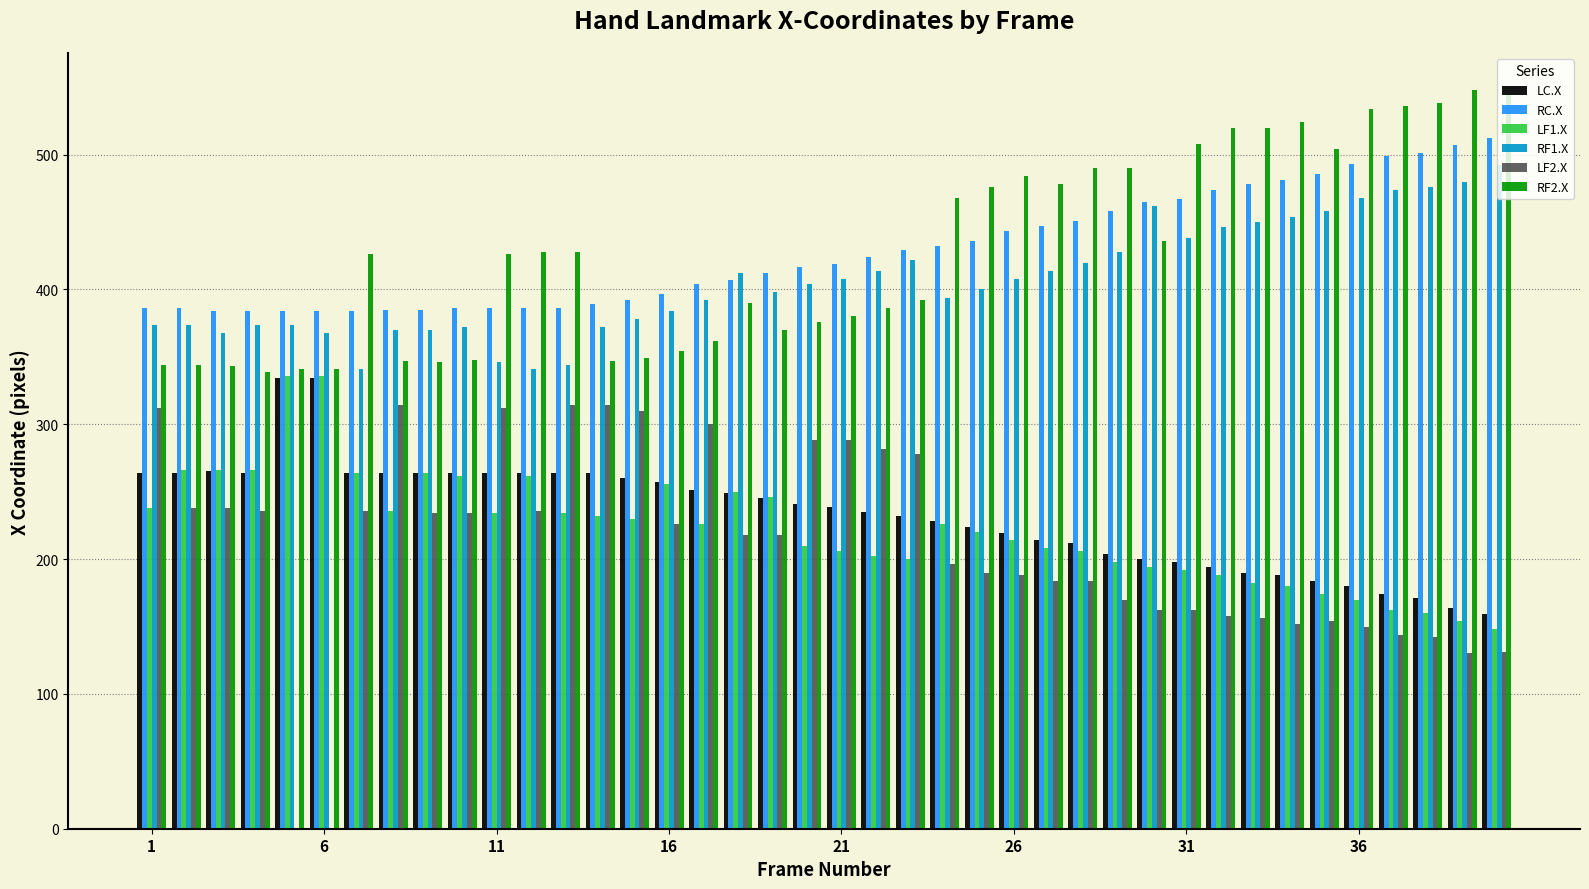

What is the sum of all LC.X values?

9349